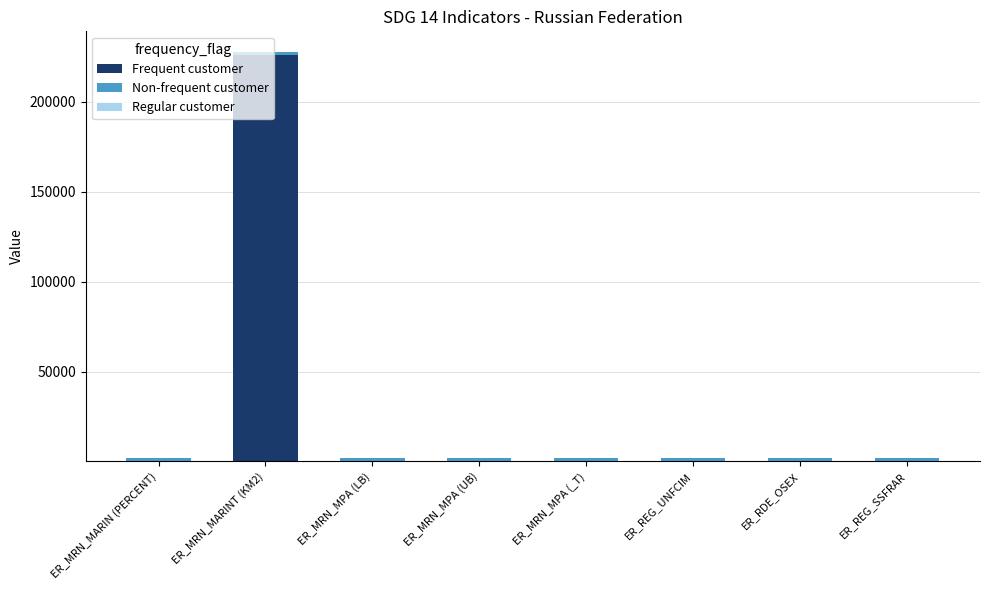

At which category is the sum across all series the highest?

ER_MRN_MARINT (KM2)